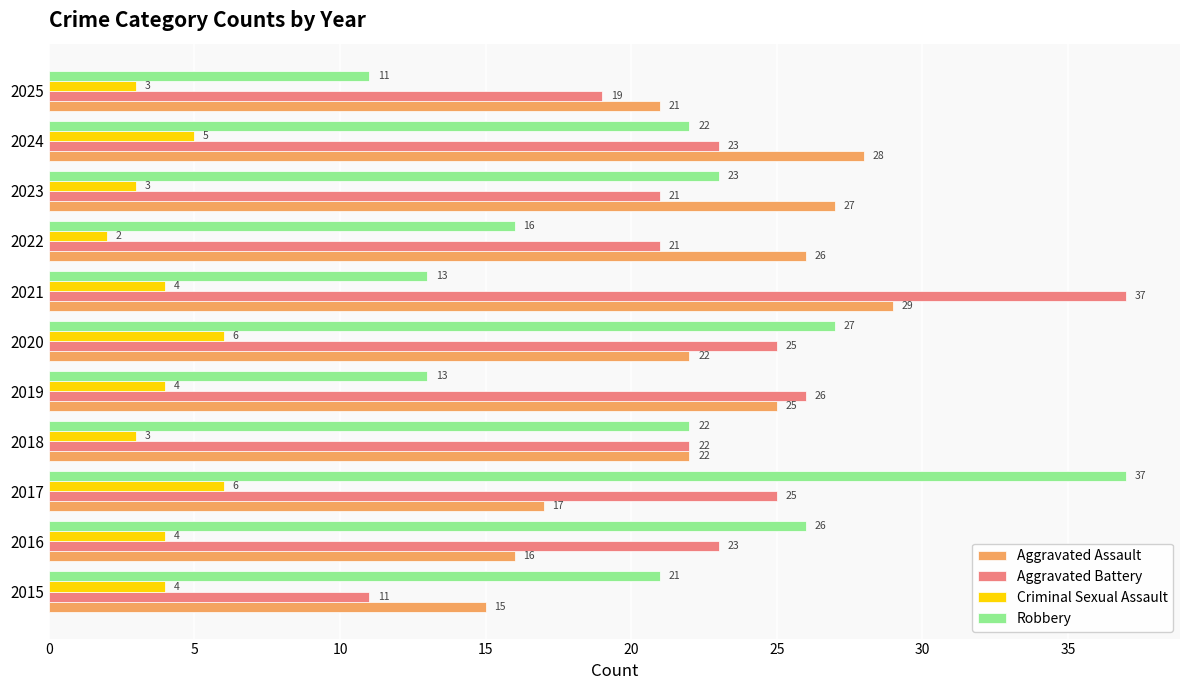

At how many categories does at least one series exceed 17?

11